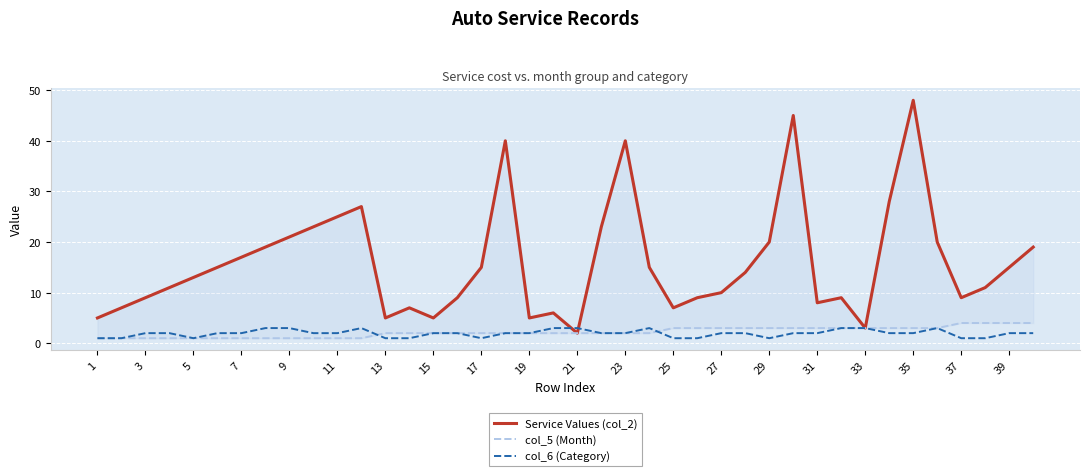

Which series has the largest range (max minus min)?

Service Values (col_2)